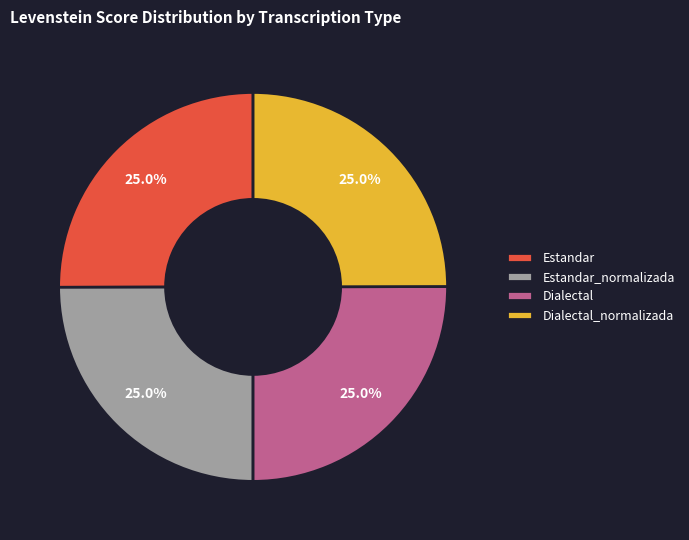

What percentage do Estandar_normalizada and Dialectal together represent?

50.0%